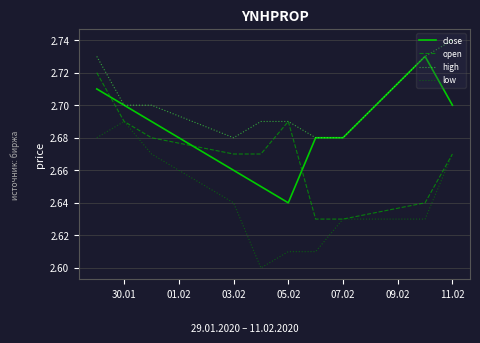

Which series has the largest total across all categories?

high